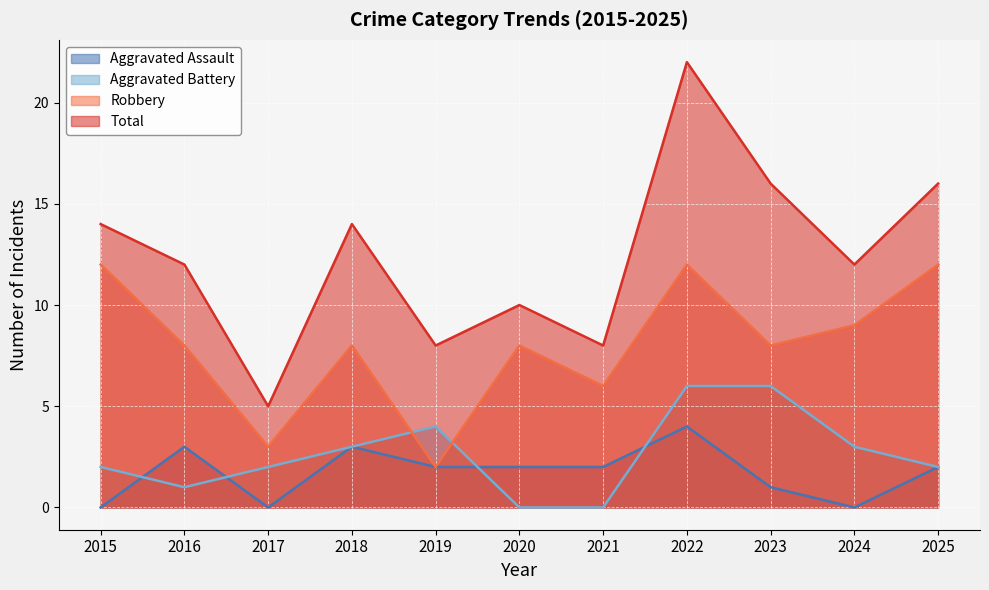

What is the value of the Total point at the 8th from the left?

22